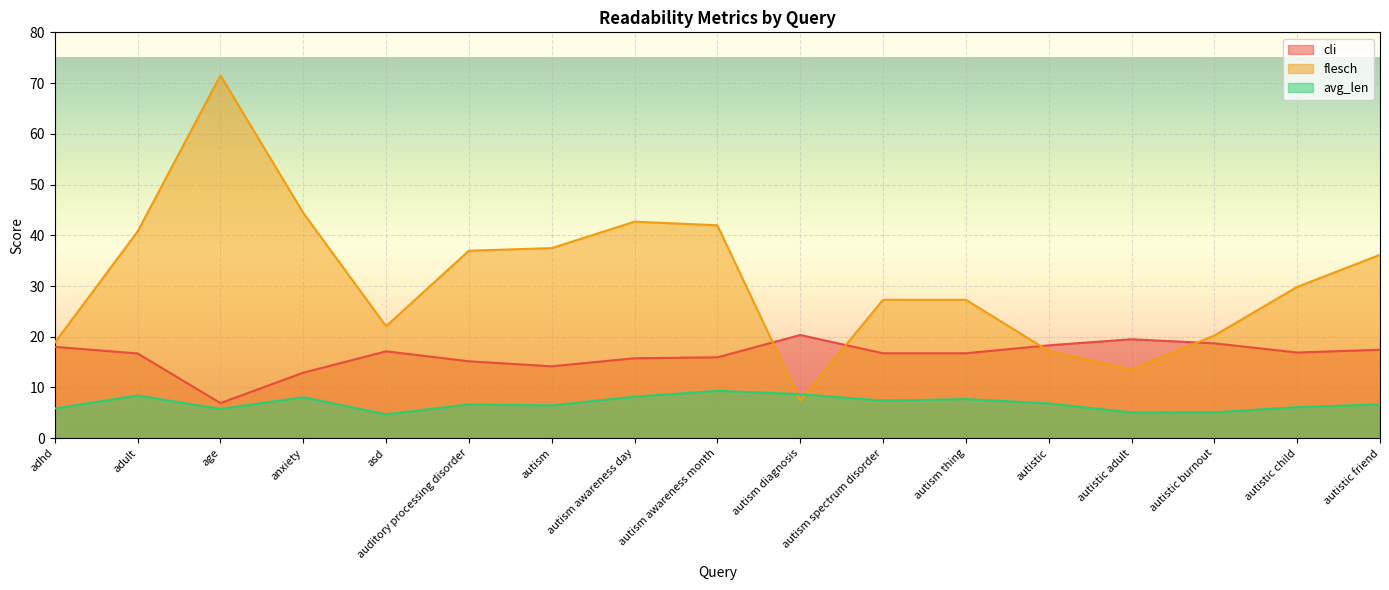

What position from the left is asd?

5